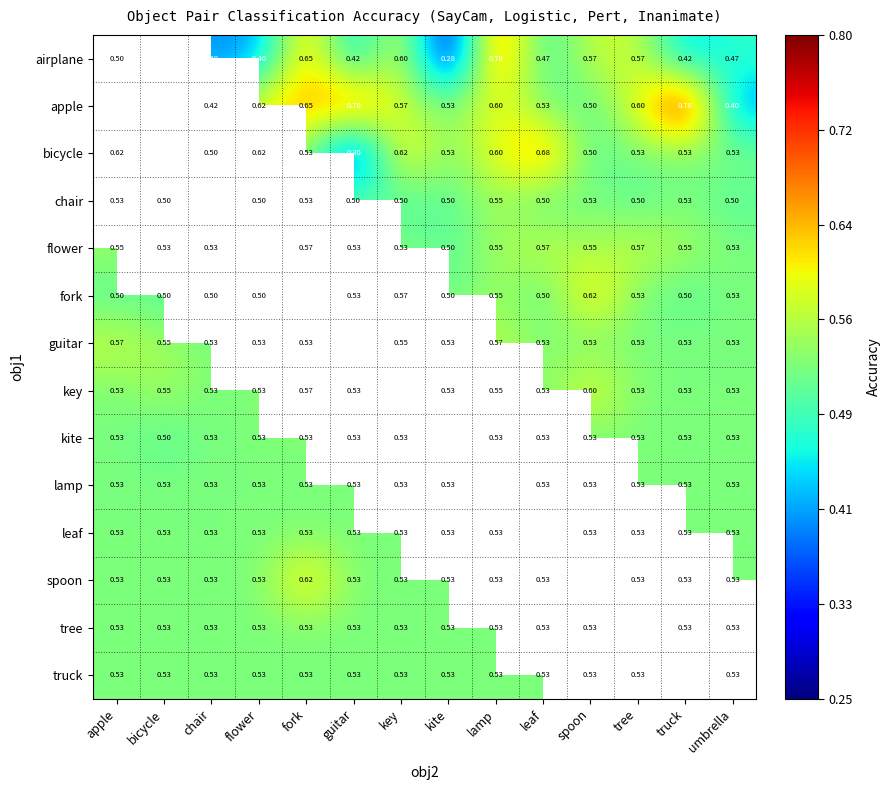

Which has a higher value, umbrella or flower?

umbrella